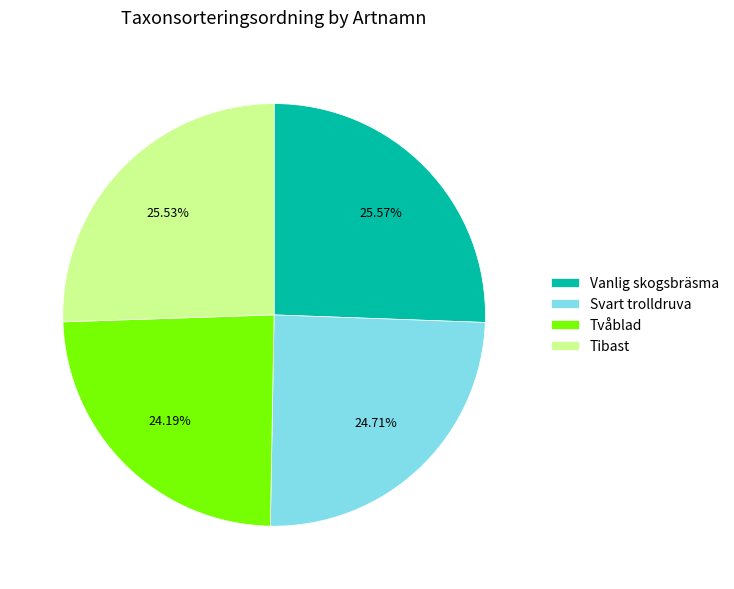

What percentage is the Vanlig skogsbräsma slice, to the nearest percent?

26%